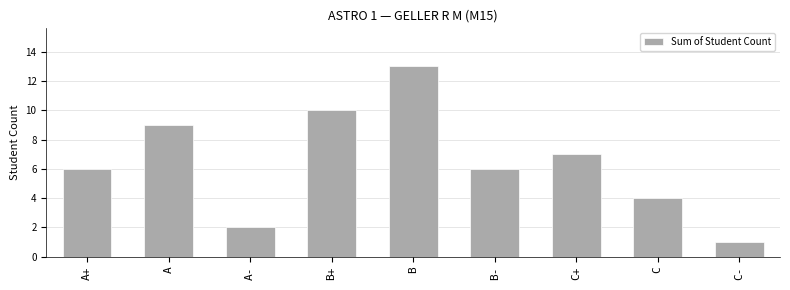

What is the greatest value displayed?

13